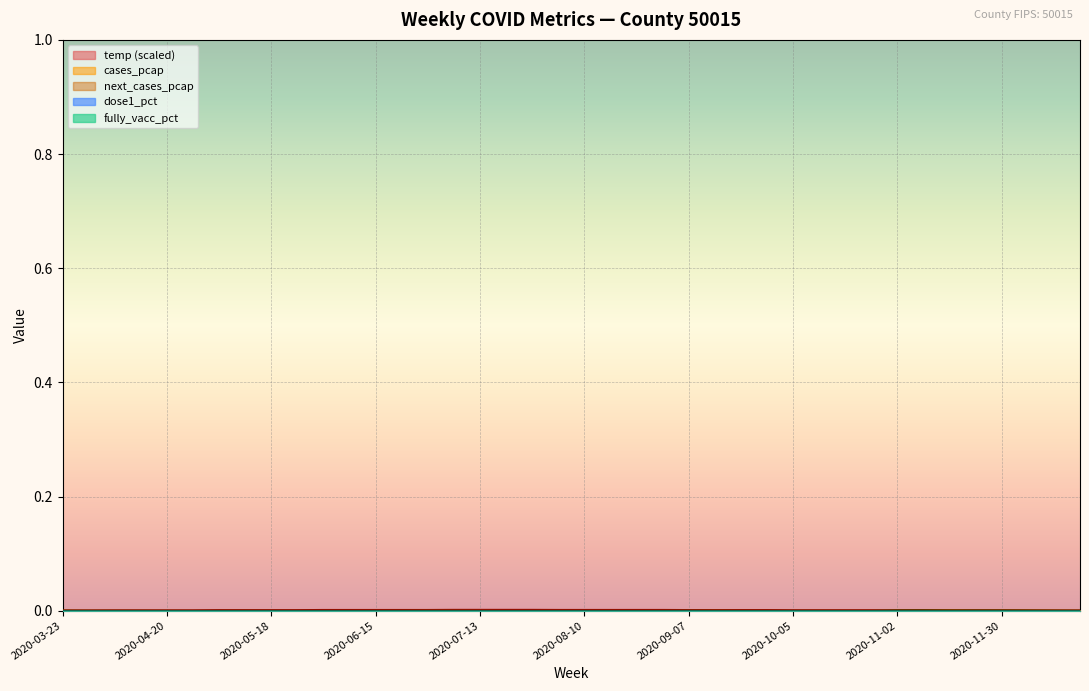

Is the value of temp at 2020-10-26 greater than the value of next_cases_pcap at 2020-04-20?

Yes